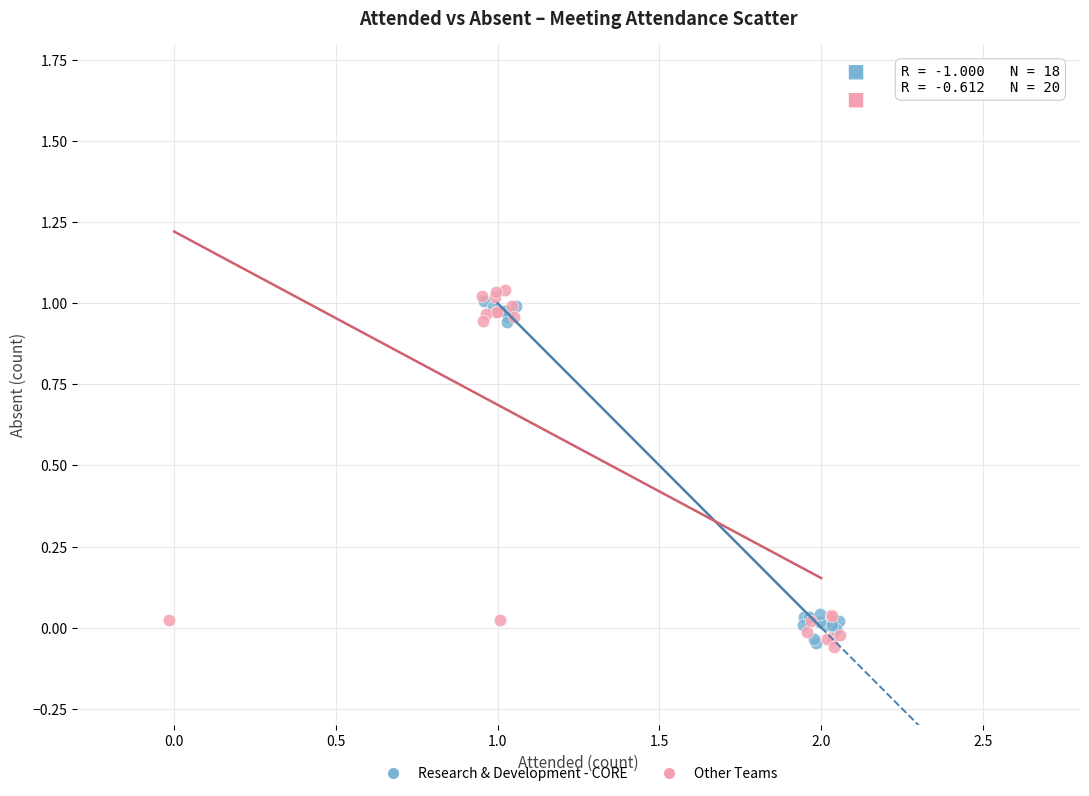

Which series has the widest spread of Y values?

Other Teams